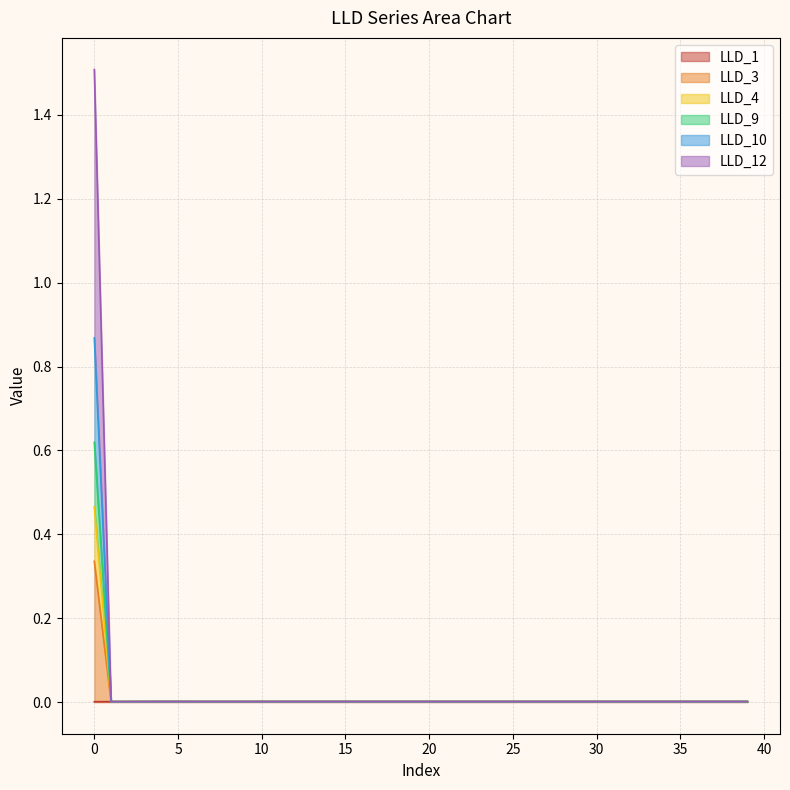

True or false: LLD_1 has more than 2 interior local peaks.

True